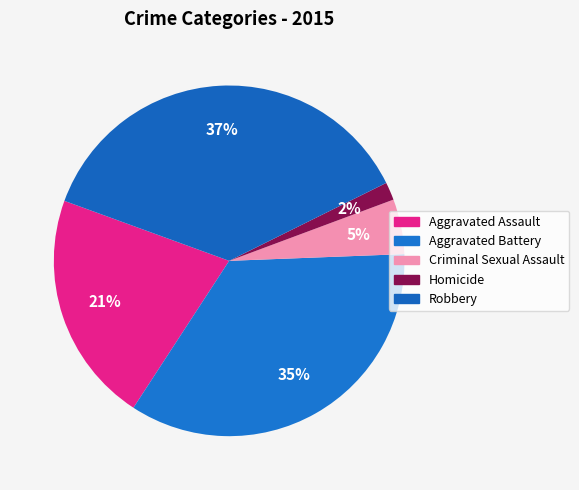

Combined, what portion of the pie is Criminal Sexual Assault and Robbery?

42.2%